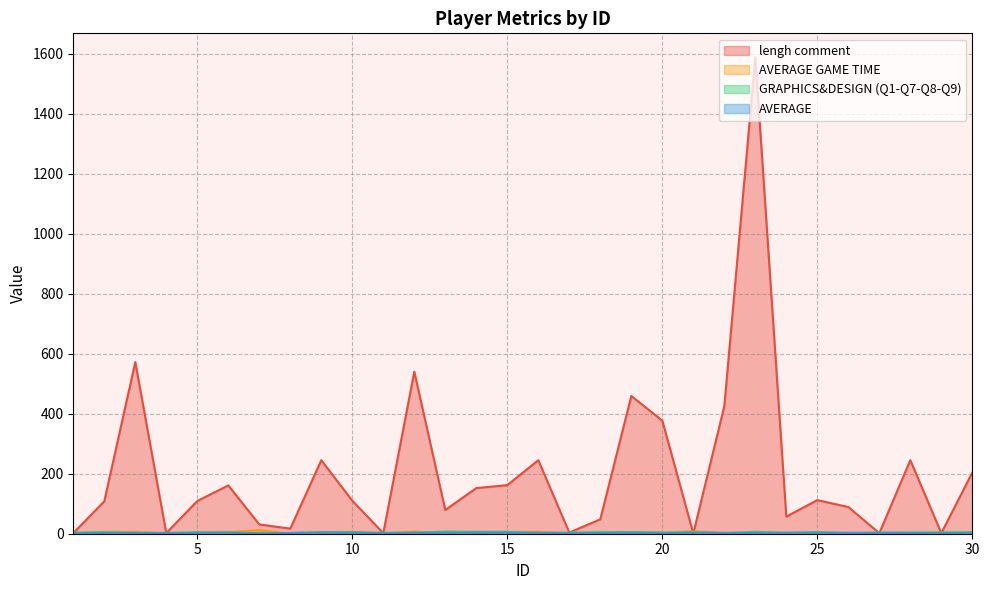

Reading left to right, transcribe all the data shown in this chart.

lengh comment: 1=2.0	2=108.0	3=572.0	4=2.0	5=109.0	6=161.0	7=31.0	8=17.0	9=245.0	10=110.0	11=2.0	12=540.0	13=79.0	14=152.0	15=162.0	16=245.0	17=4.0	18=48.0	19=459.0	20=377.0	21=1.0	22=425.0	23=1588.0	24=57.0	25=112.0	26=89.0	27=2.0	28=245.0	29=2.0	30=204.0
AVERAGE GAME TIME: 1=2.0	2=6.0	3=6.0	4=1.5	5=2.0	6=5.0	7=12.0	8=0.0	9=4.5	10=6.5	11=1.0	12=7.0	13=2.3	14=6.0	15=5.5	16=6.0	17=2.5	18=2.4	19=4.5	20=3.3	21=8.0	22=2.7	23=4.0	24=1.5	25=2.0	26=2.3	27=0.3	28=2.3	29=1.2	30=3.5
GRAPHICS&DESIGN (Q1-Q7-Q8-Q9): 1=3.7	2=5.3	3=2.7	4=2.7	5=5.0	6=3.7	7=1.7	8=2.3	9=5.0	10=4.7	11=3.3	12=3.3	13=7.0	14=6.0	15=6.3	16=1.7	17=3.7	18=5.3	19=5.7	20=4.0	21=5.0	22=1.7	23=6.3	24=2.7	25=5.7	26=1.3	27=4.0	28=4.3	29=4.7	30=5.3
AVERAGE: 1=1.5	2=2.0	3=3.0	4=2.0	5=2.8	6=3.8	7=1.2	8=2.7	9=4.0	10=3.7	11=1.5	12=3.2	13=3.0	14=4.0	15=3.8	16=3.3	17=2.0	18=2.0	19=3.2	20=1.5	21=3.8	22=3.0	23=2.5	24=3.3	25=3.2	26=3.3	27=2.8	28=2.3	29=1.3	30=2.5